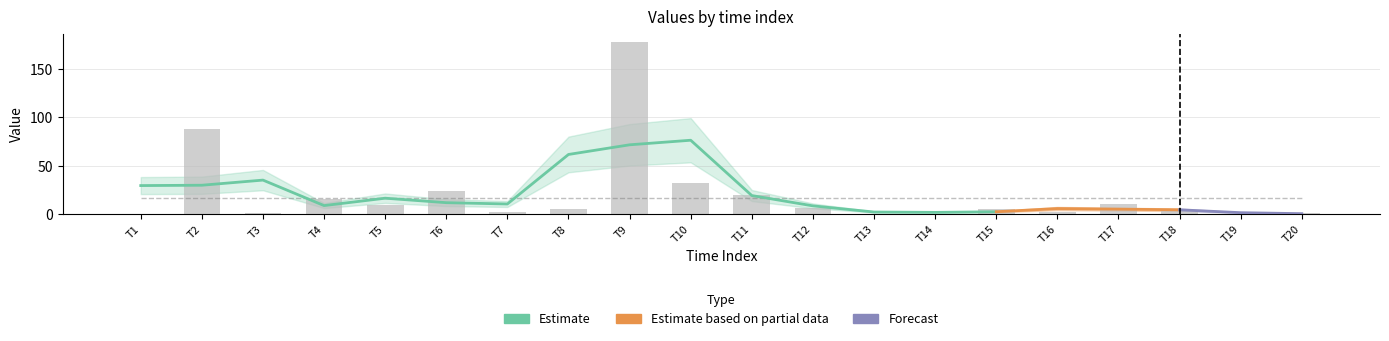

Are the bars grouped side by side (vs. stacked)?

Yes